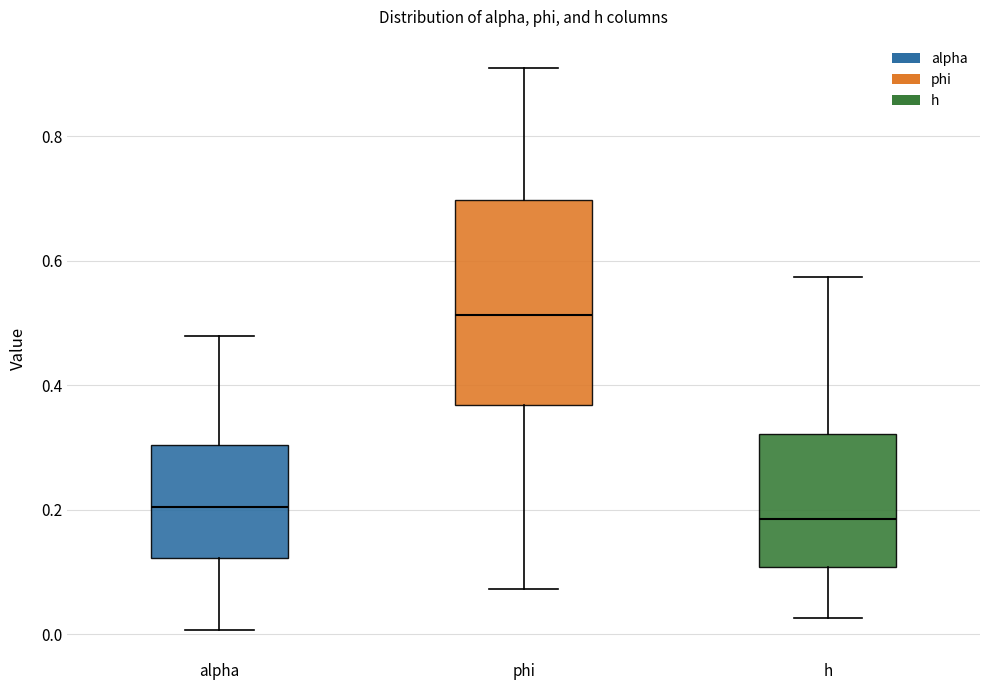

Which box is the tallest, from its lower edge to its upper edge?

phi